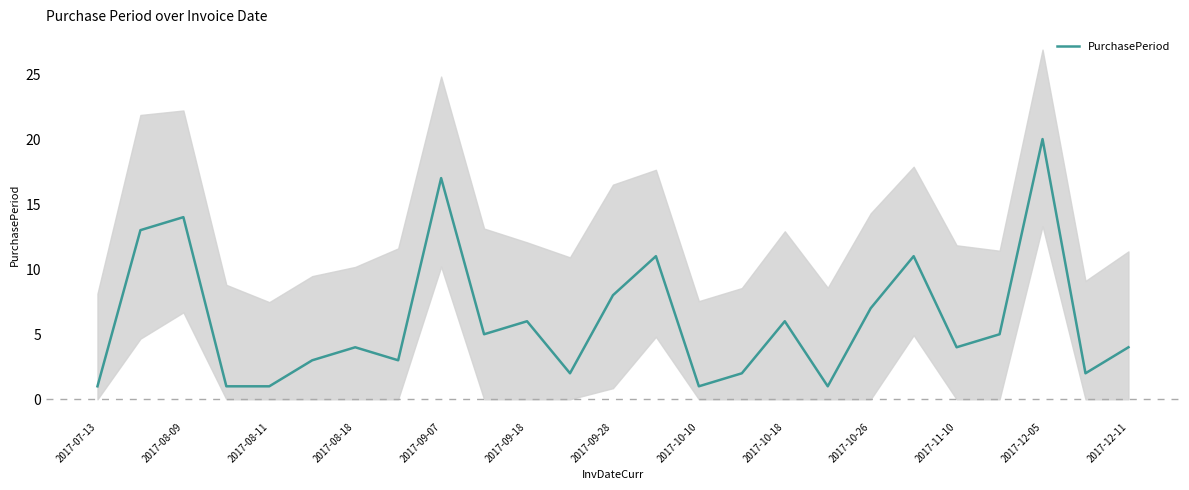

What is the difference between the maximum and minimum values?

19